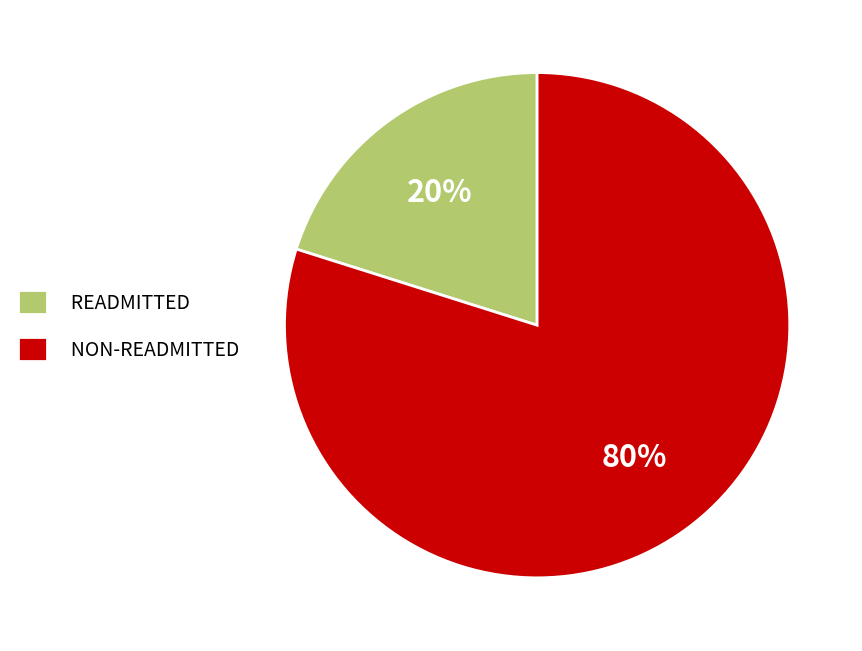

To the nearest percent, what is the average slice percentage?

50%